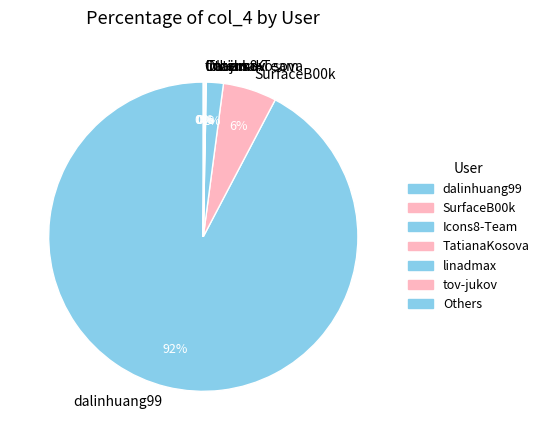

To the nearest percent, what portion does Icons8-Team represent?

2%